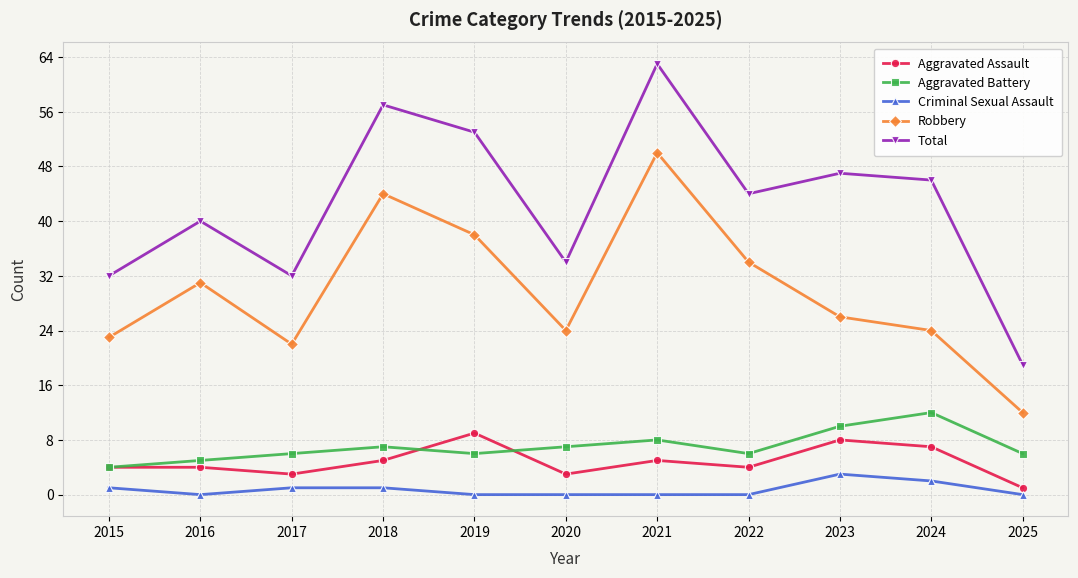

True or false: Criminal Sexual Assault and Robbery cross at least once.

False